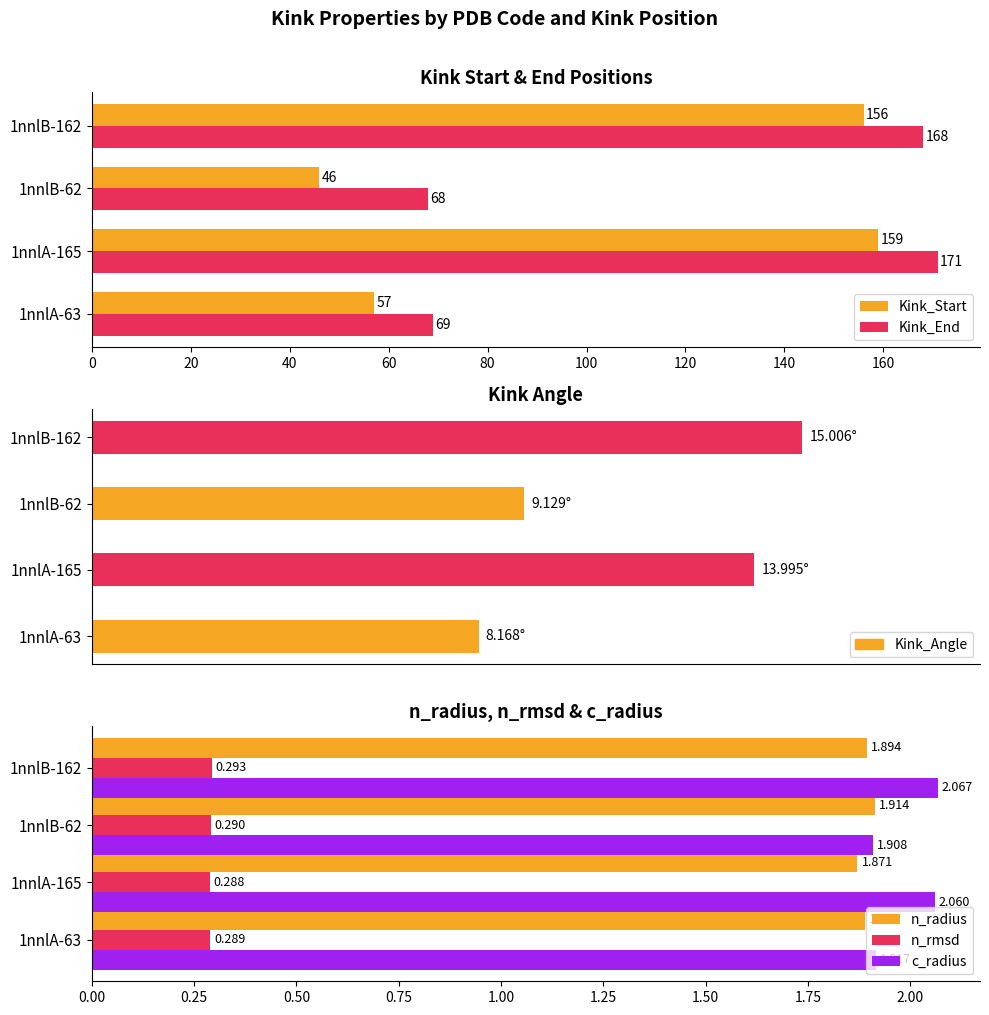

Is the value of c_radius at 1nnlB-162 greater than the value of n_radius at 1nnlB-162?

Yes